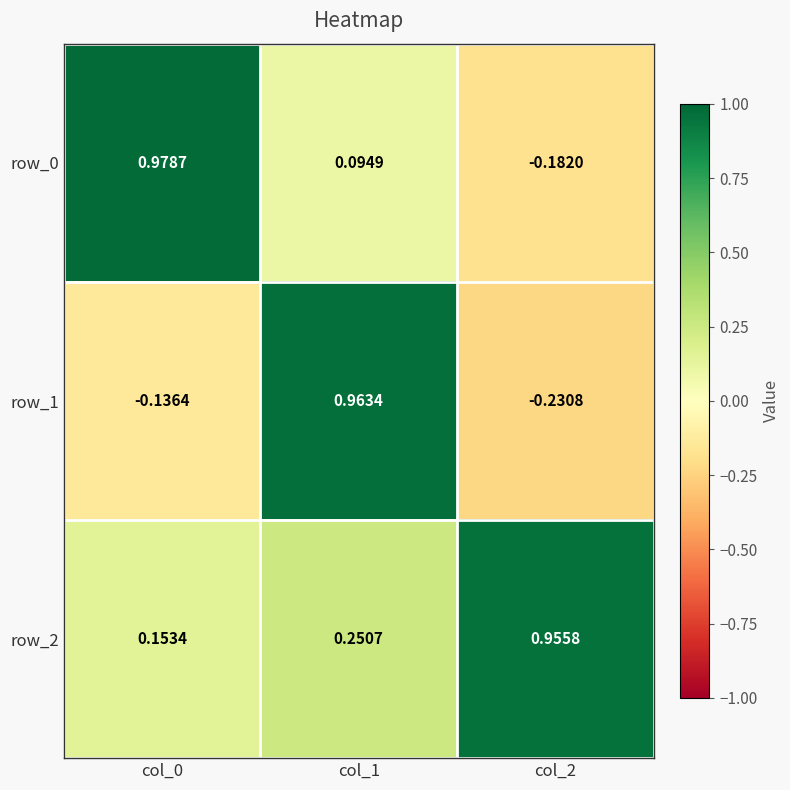

At which category is the sum across all series the highest?

col_1